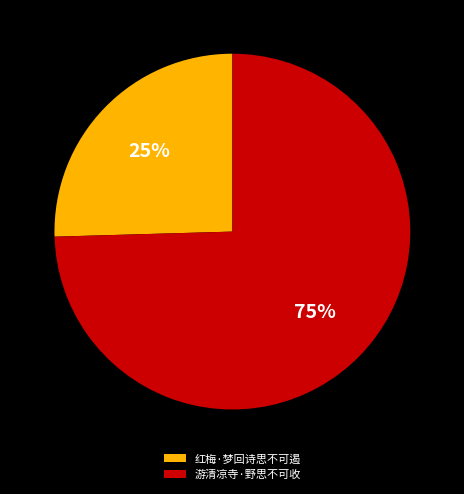

The 红梅·梦回诗思不可遏 slice represents 11% of the pie. True or false?

False